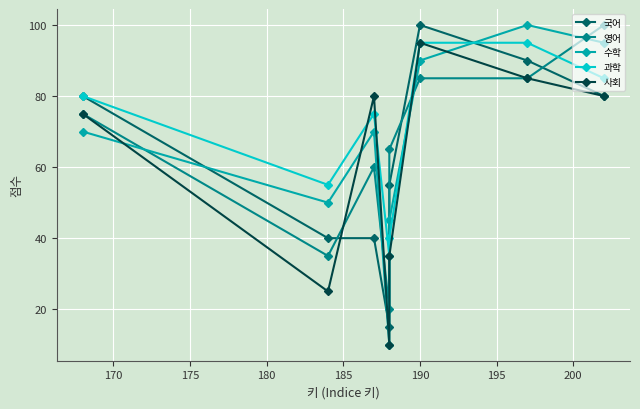

True or false: 사회 has a value of 14 at 180.

False